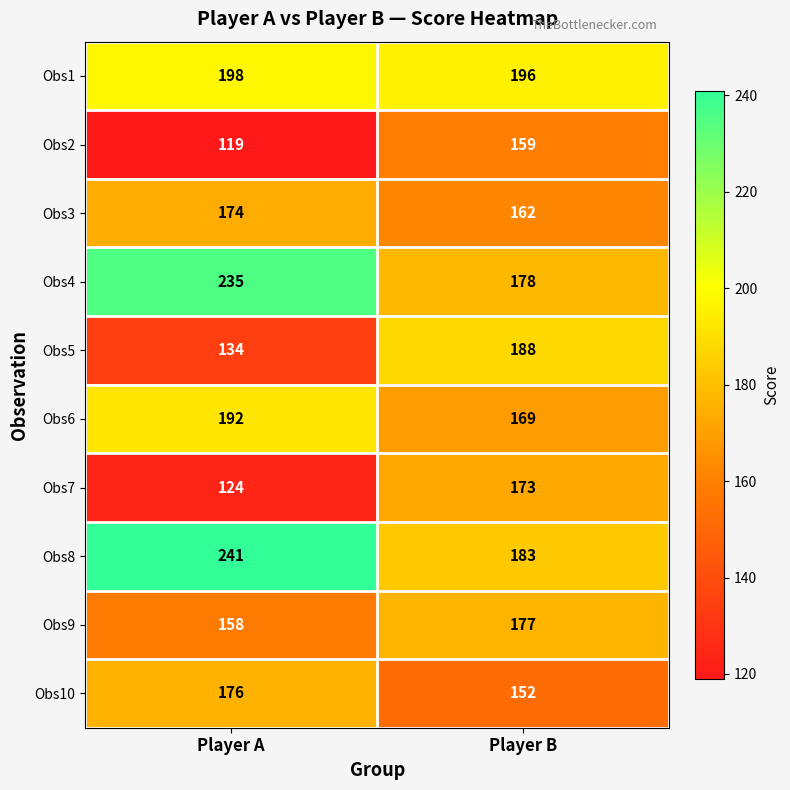

What is the minimum value shown in the chart?

119